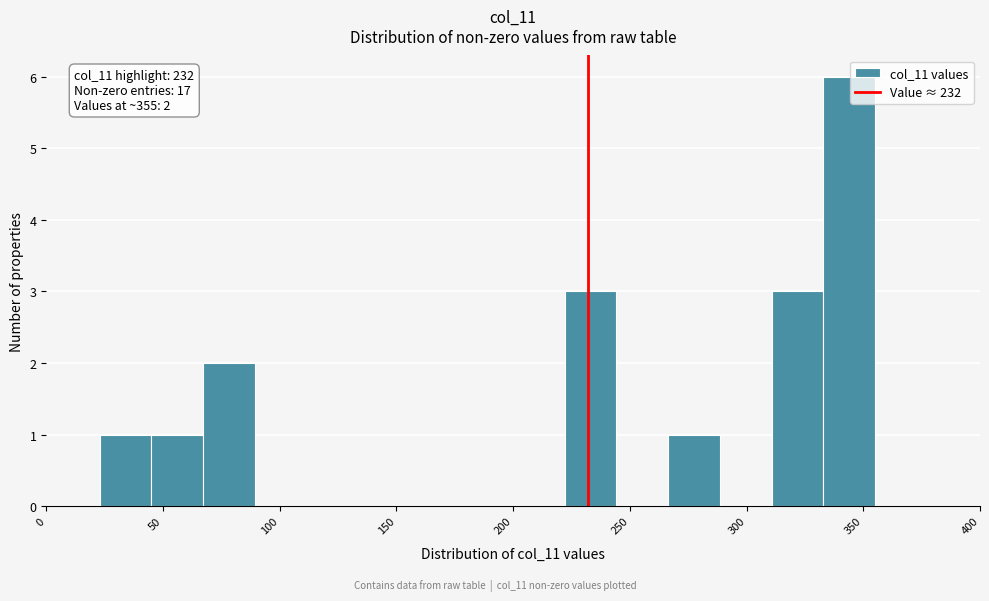

Over which range of the x-axis is the bar tallest?

335 to 355